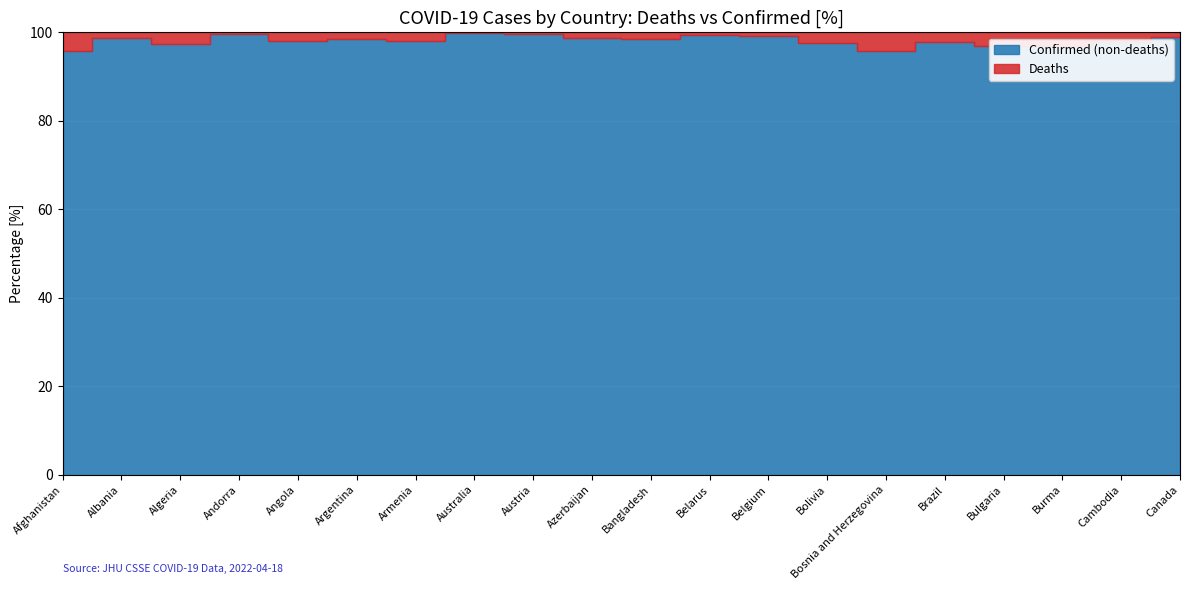

In Deaths, how many points are lower than both neighbors (excluding endpoints)?

7